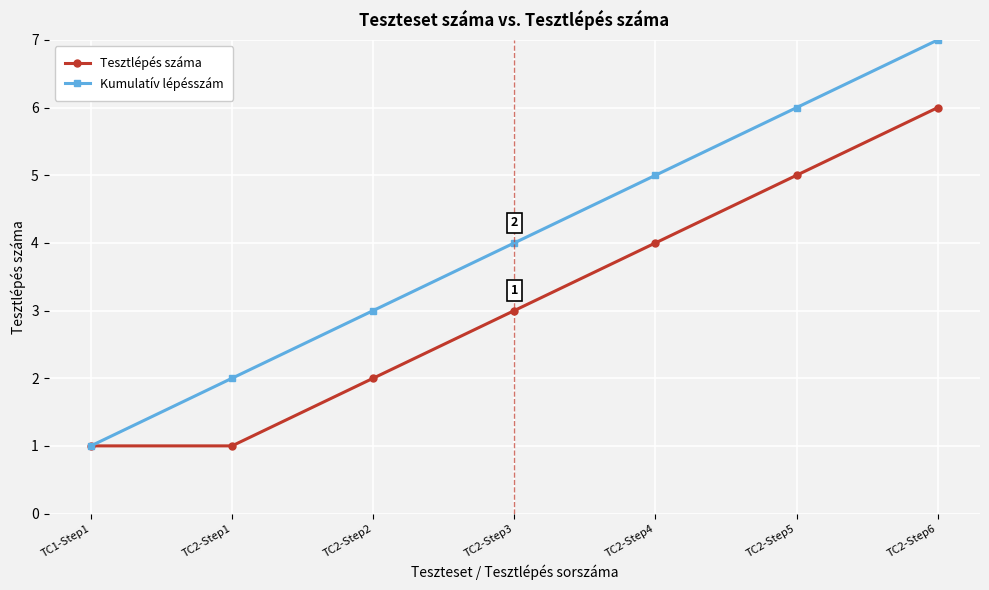

Does the chart have visible grid lines?

Yes